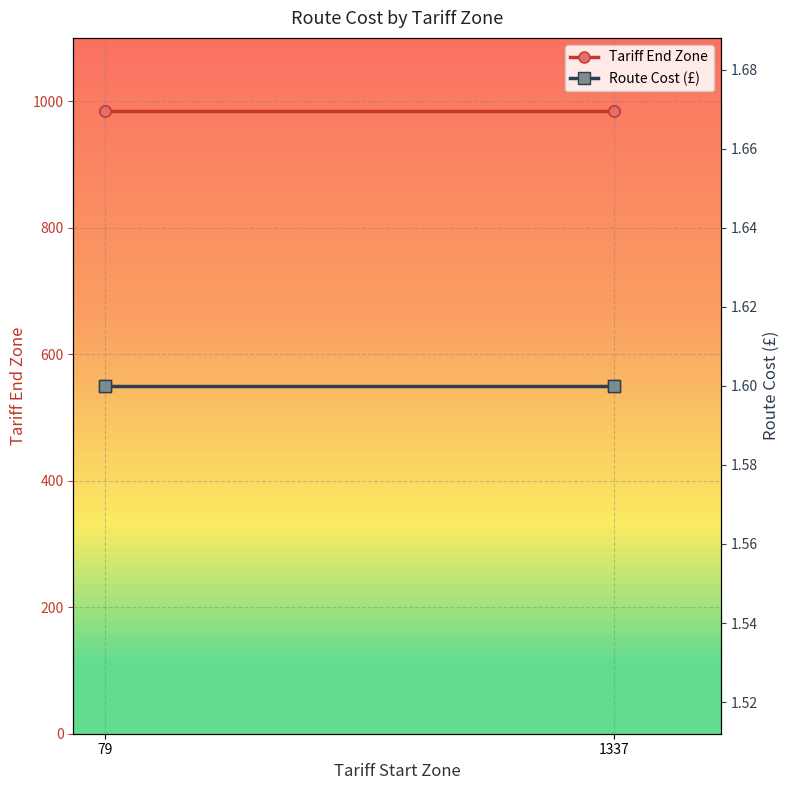

What is the total value across all series at 79?

986.6